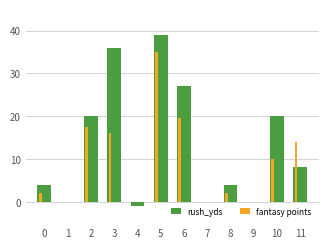

True or false: fantasy points has a value of -17.9 at 4.

False